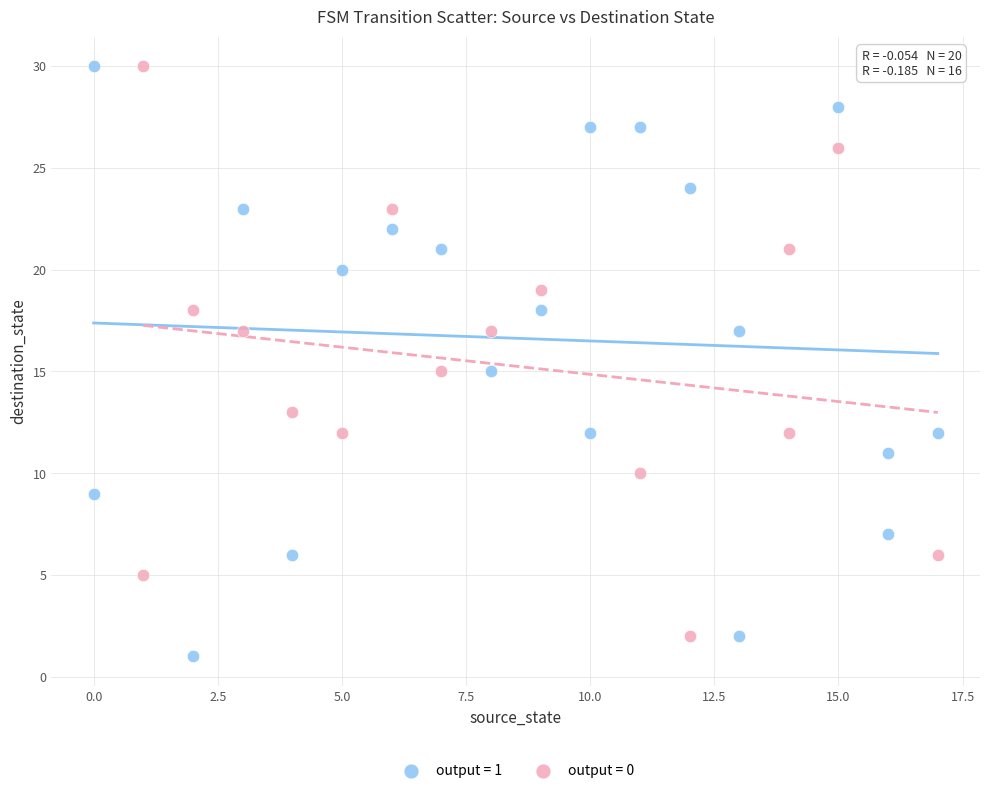

Which series has the largest Y range (max minus min)?

output = 1